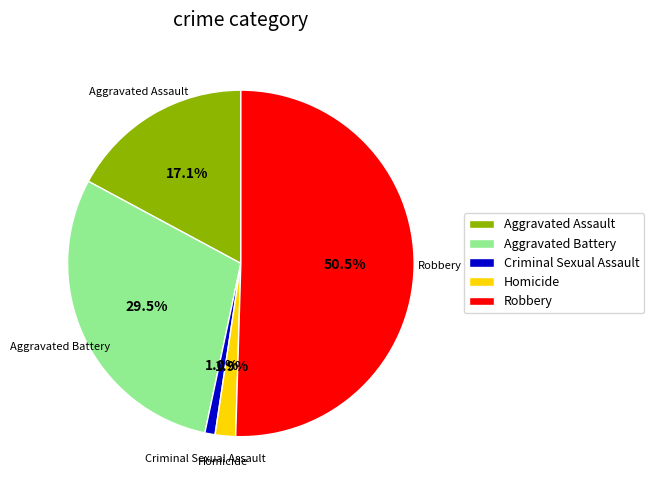

Rank the categories by value from lowest to highest.

Criminal Sexual Assault, Homicide, Aggravated Assault, Aggravated Battery, Robbery